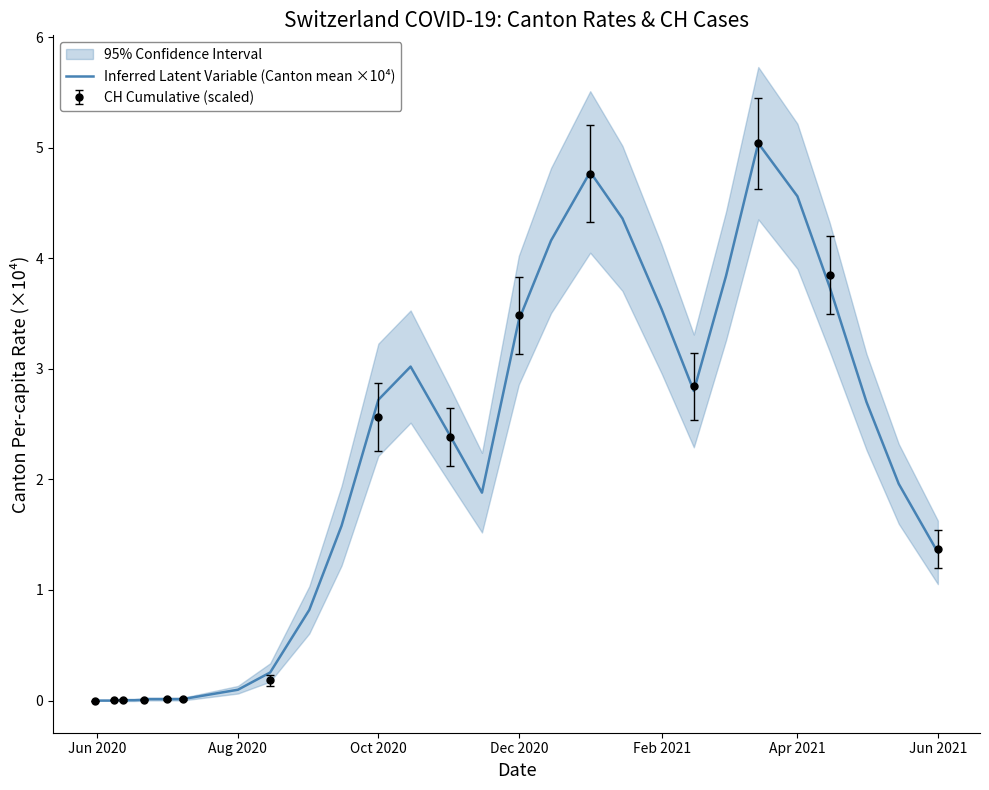

What position from the left is Dec 2020?

4